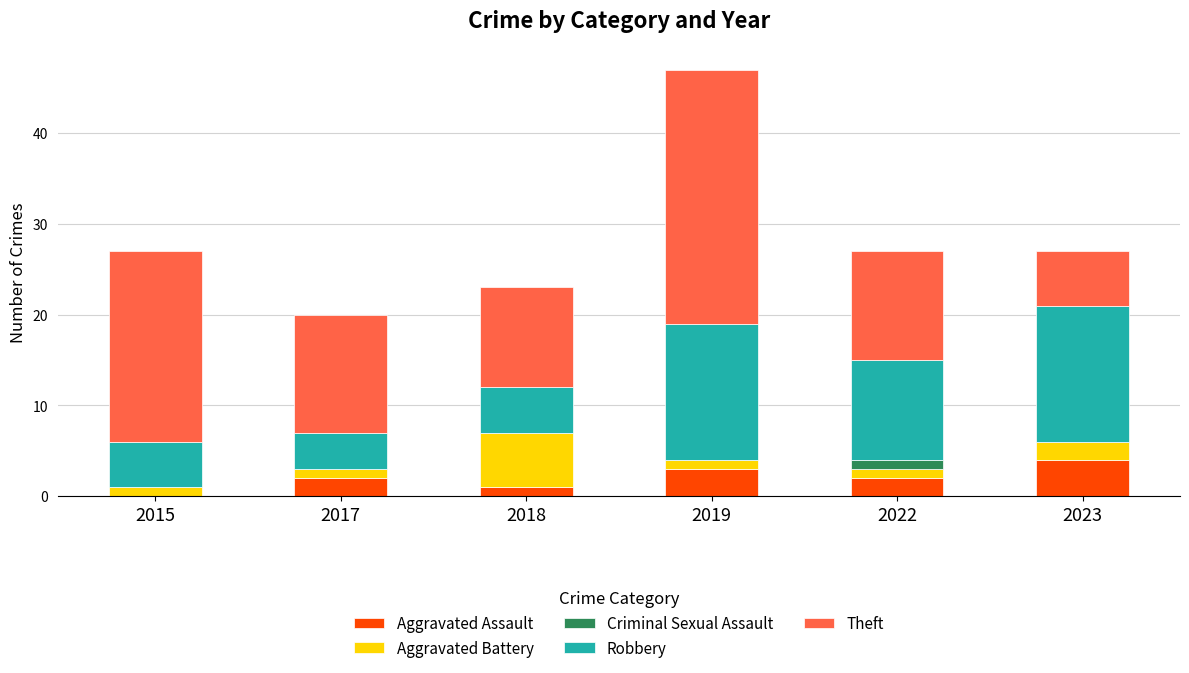

Does the chart contain stacked bars?

Yes